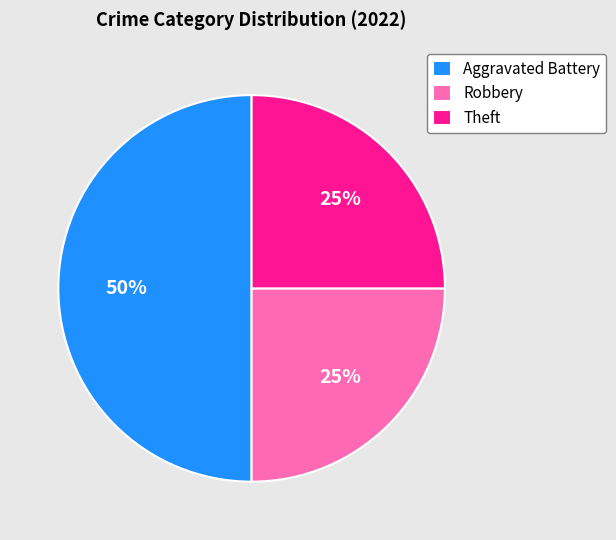

To the nearest percent, what is the difference between the largest and smallest slice percentages?

25%